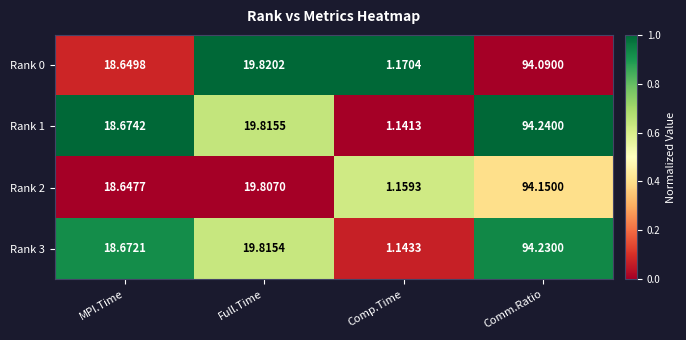

Rank the categories by Rank 2 value from lowest to highest.

Comp.Time, MPI.Time, Full.Time, Comm.Ratio